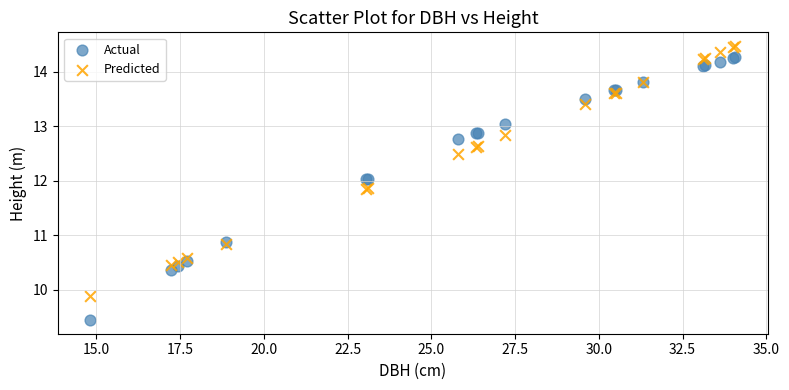

Which series contains the lowest Y value?

Actual